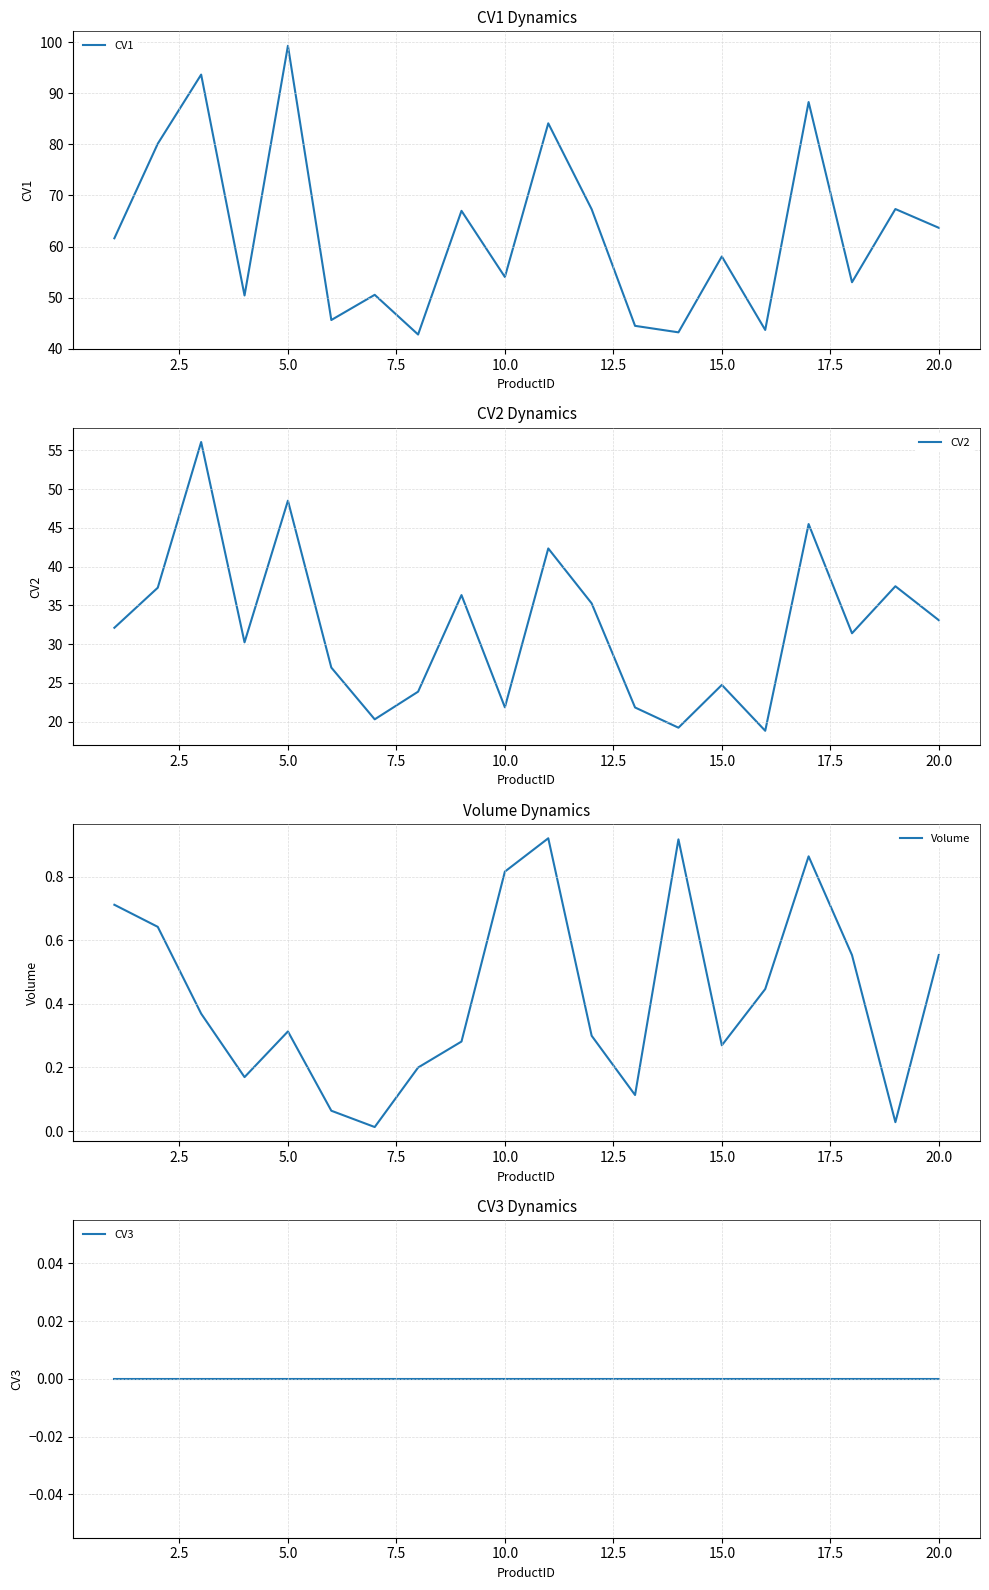

Reading left to right, extract all data points from this chart.

CV1: 61.6	80.1	93.6	50.4	99.3	45.6	50.6	42.8	67.0	54.0	84.1	67.3	44.5	43.2	58.1	43.7	88.3	53.0	67.3	63.7
CV2: 32.1	37.3	56.1	30.2	48.5	27.0	20.3	23.9	36.3	21.8	42.4	35.3	21.8	19.2	24.7	18.8	45.5	31.4	37.5	33.1
Volume: 0.7	0.6	0.4	0.2	0.3	0.1	0.0	0.2	0.3	0.8	0.9	0.3	0.1	0.9	0.3	0.4	0.9	0.6	0.0	0.6
CV3: 0.0	0.0	0.0	0.0	0.0	0.0	0.0	0.0	0.0	0.0	0.0	0.0	0.0	0.0	0.0	0.0	0.0	0.0	0.0	0.0